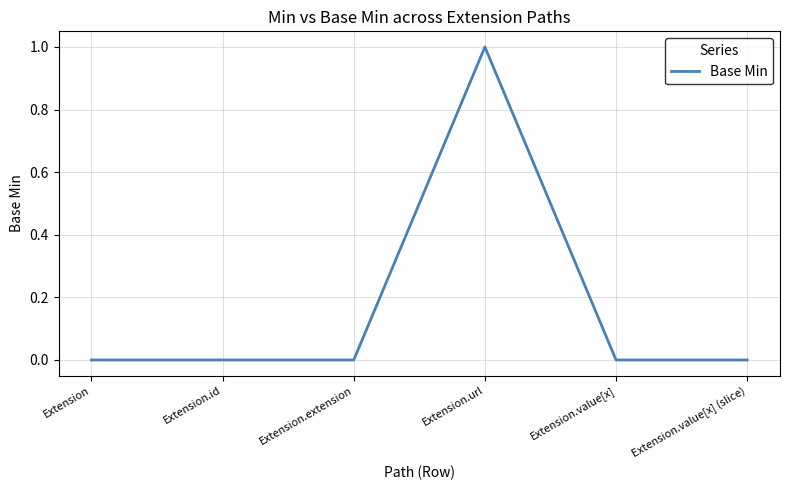

The chart shows a value of 0 at Extension.id. True or false?

True